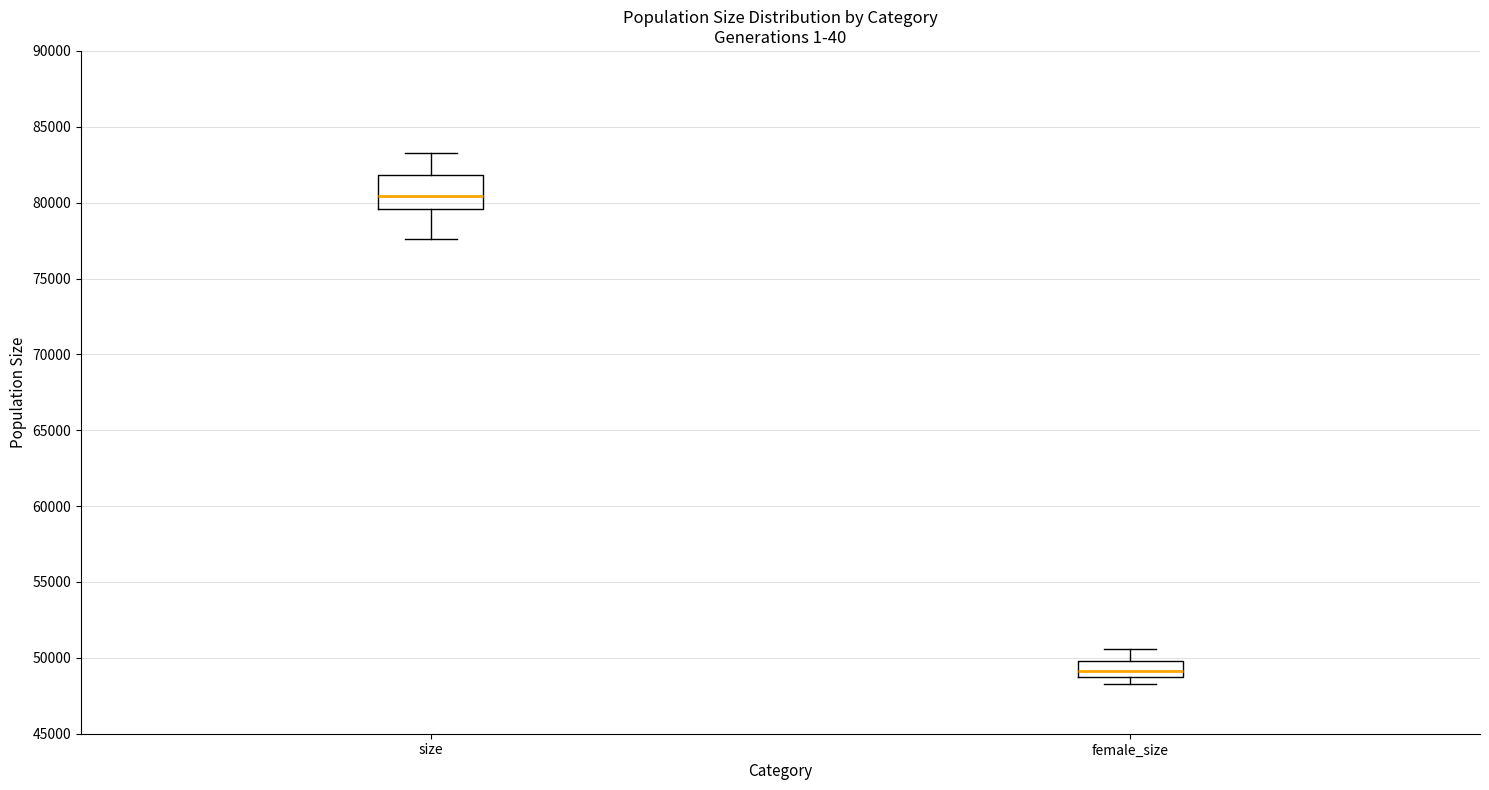

Reading left to right, transcribe this box plot: for each box, give where its median line is, the range the box spans, and where its two whiskers end, as read against the y-axis. The values are not printed on the chart, so give them approximately, as read against the axis.

size: median 80500, box 79500 to 82000, whiskers 77500 to 83000
female_size: median 49000, box 48500 to 50000, whiskers 48500 (just below the box's lower edge) to 50500